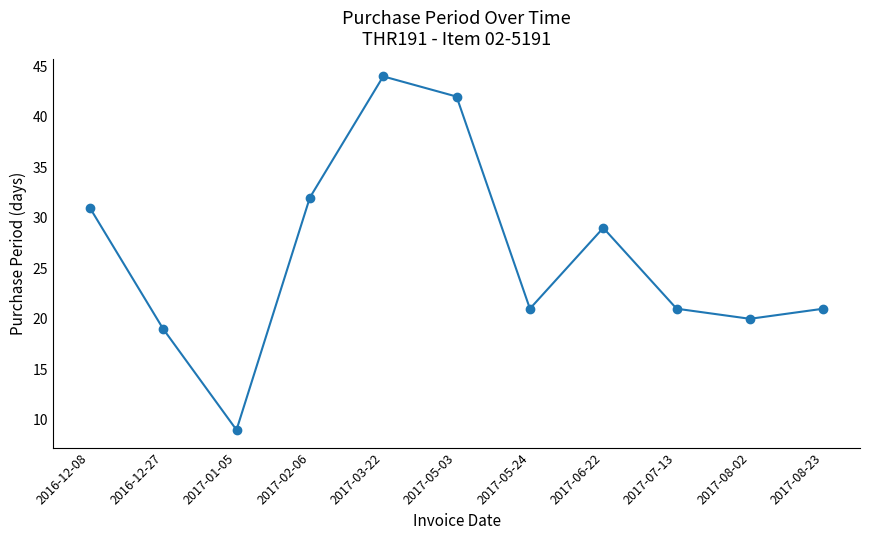

Which label corresponds to the largest value in the chart?

2017-03-22